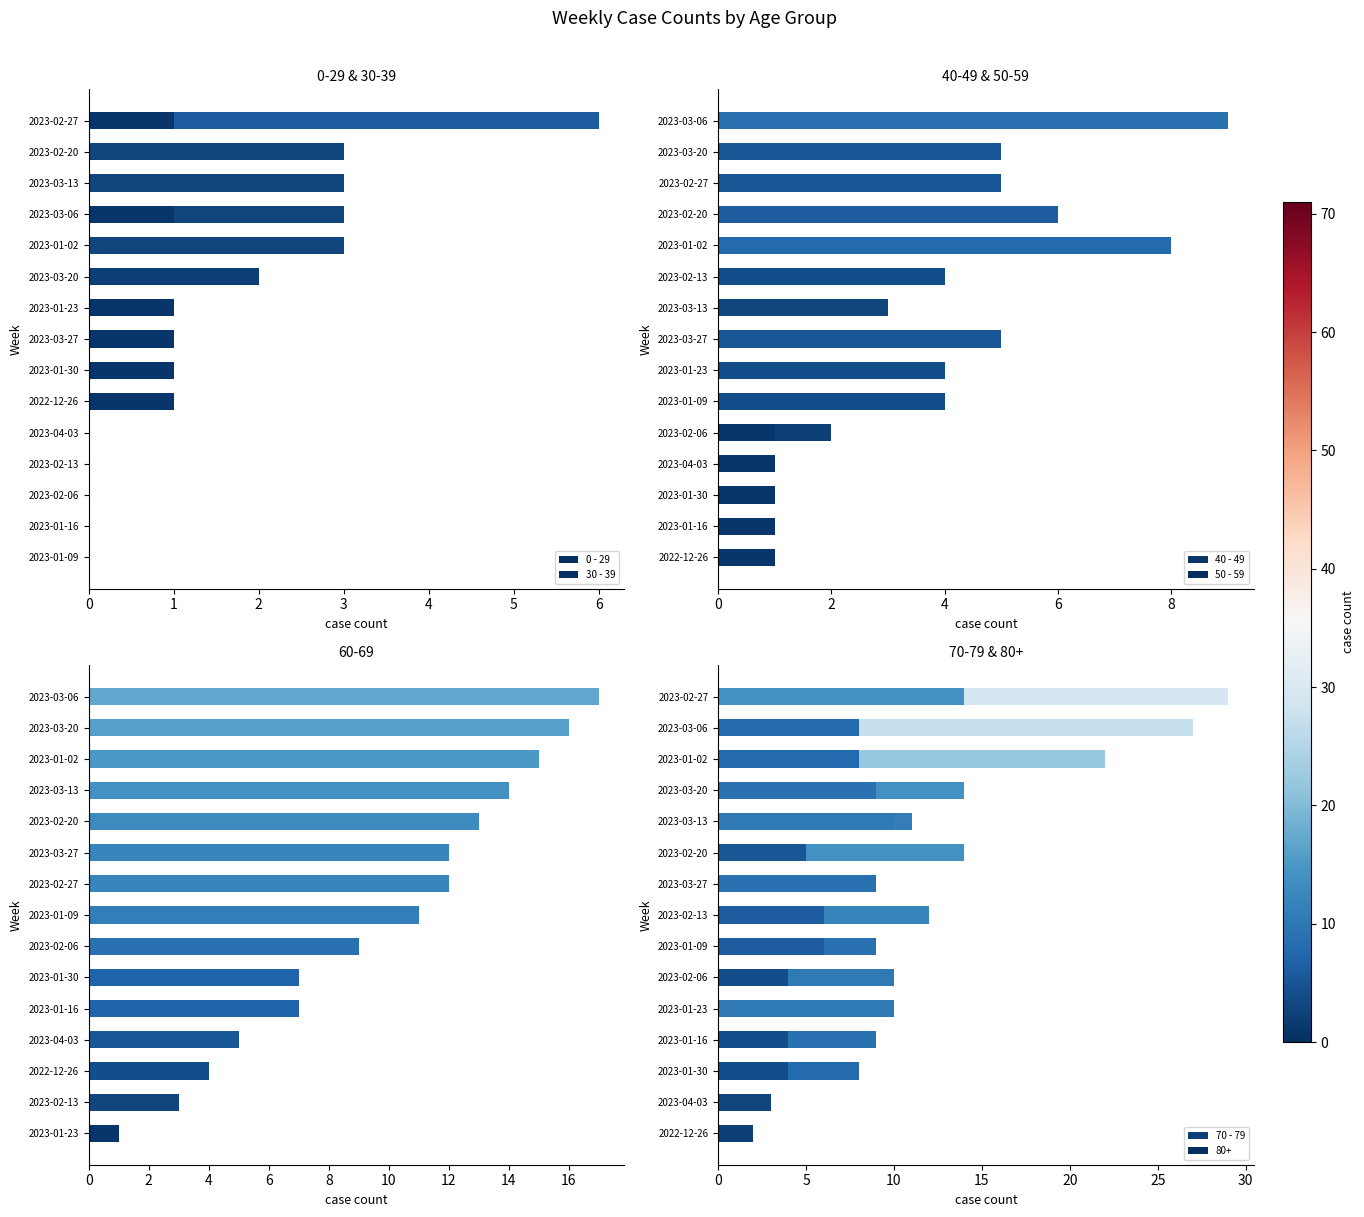

Is the value of 50 - 59 at 1 greater than the value of 60 - 69 at 6?

No